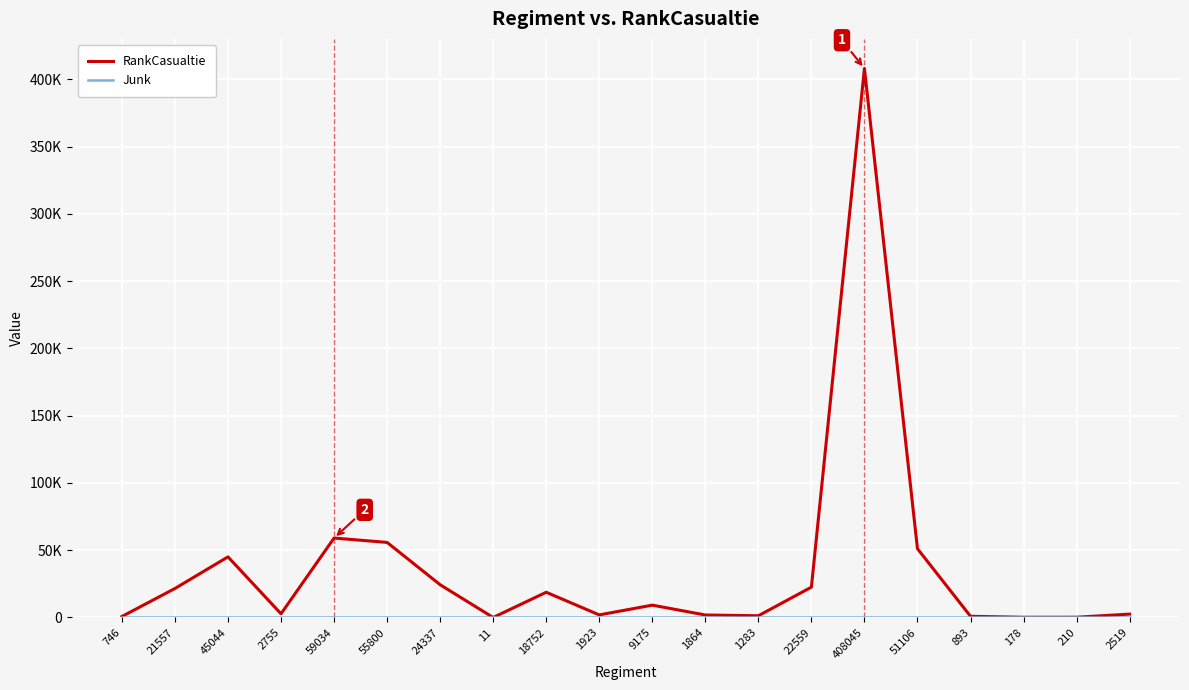

Is it true that Junk equals 0 at 21557?

True